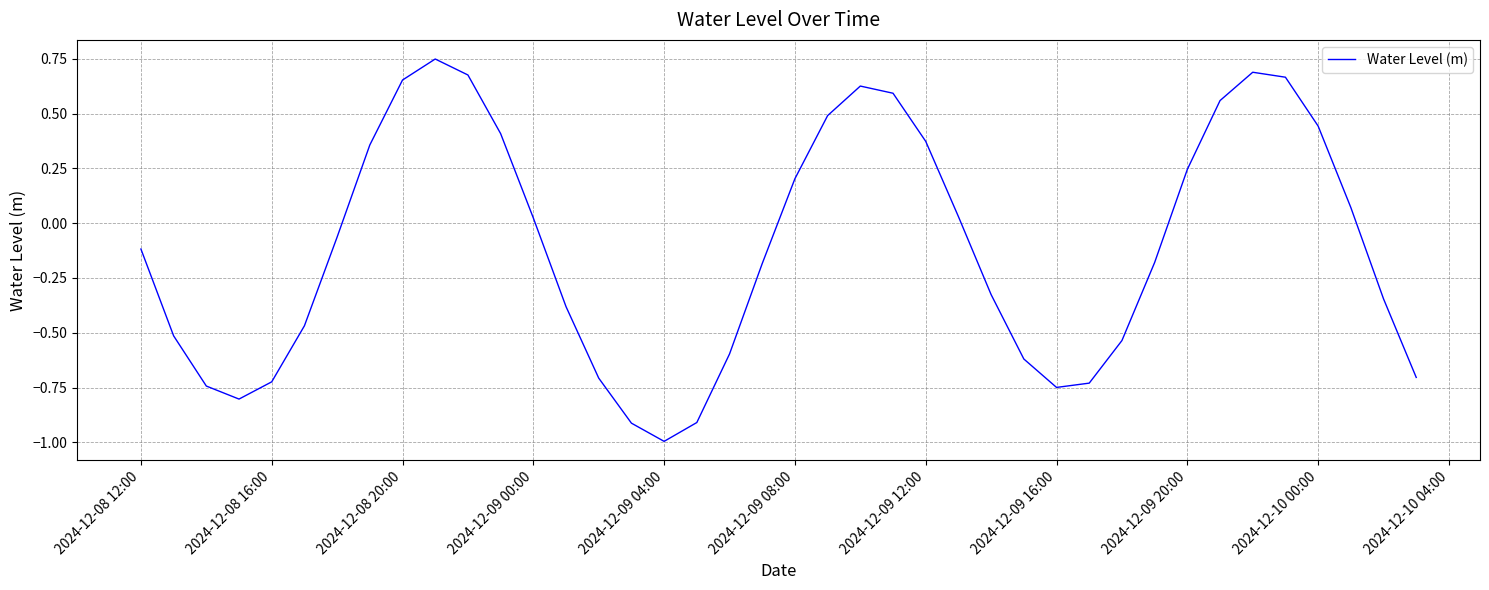

What is the smallest value displayed?

-1.0